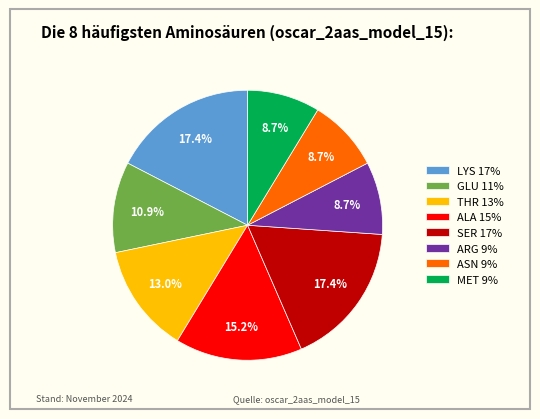

What percentage is the ARG slice, to the nearest percent?

9%